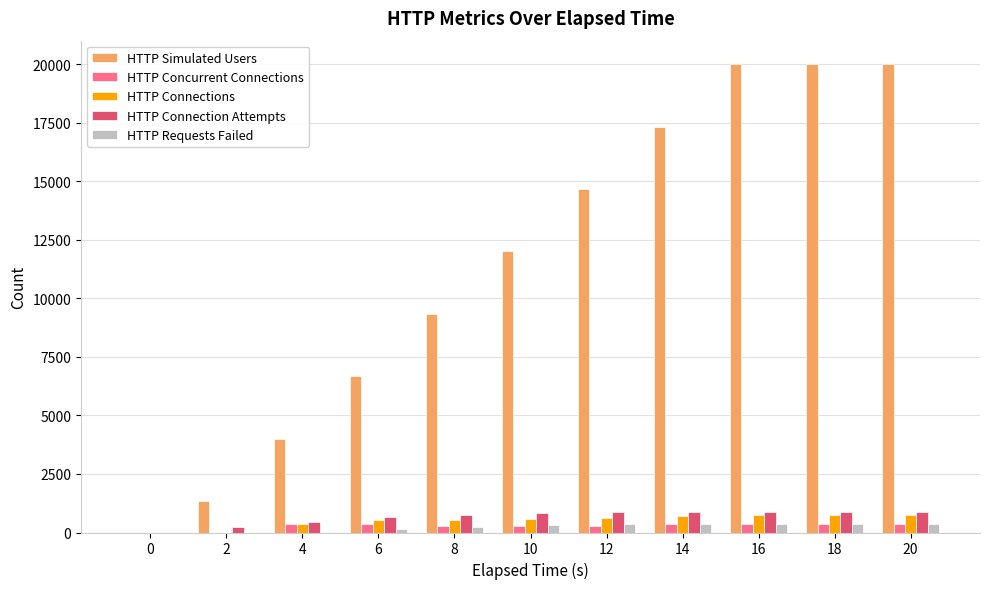

Which series has the largest range (max minus min)?

HTTP Simulated Users